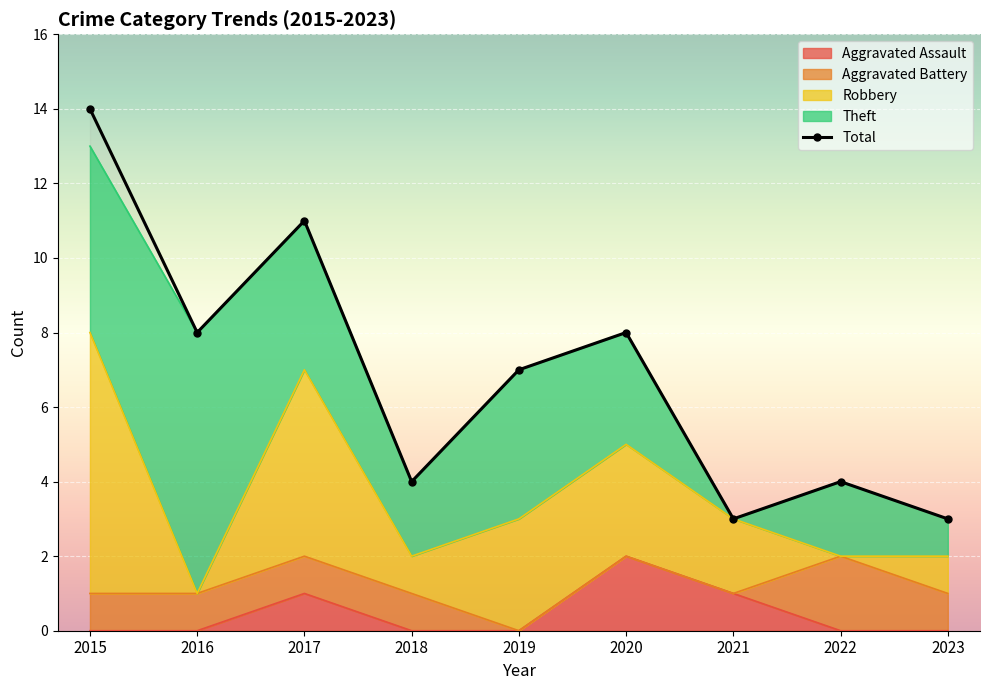

How many lines are shown in the chart?

1